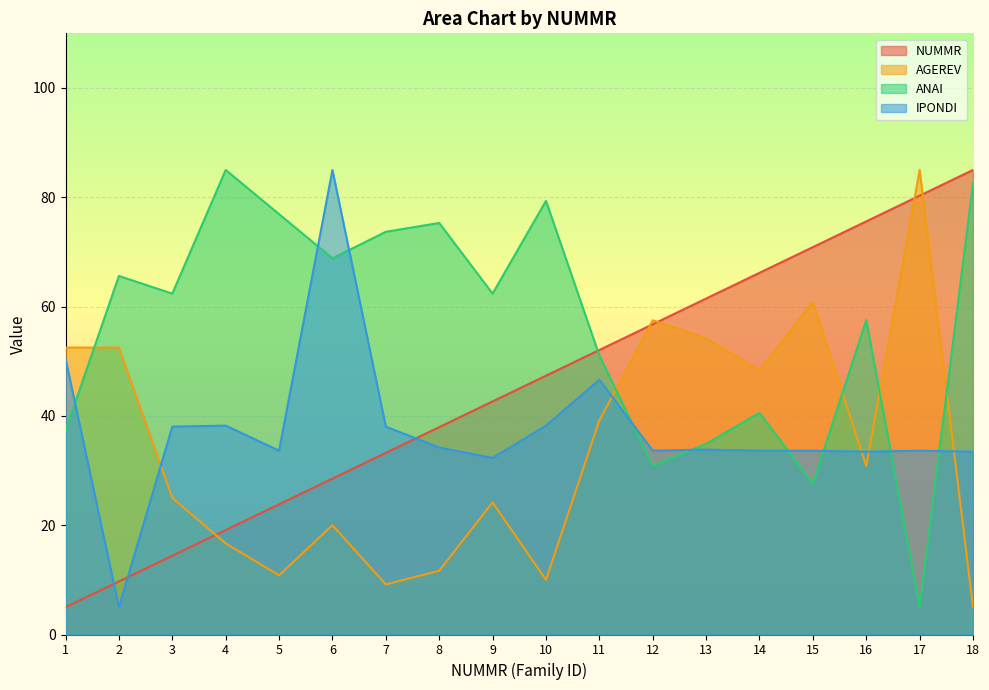

Rank the series by their average value, from highest to lowest.

ANAI, NUMMR, IPONDI, AGEREV